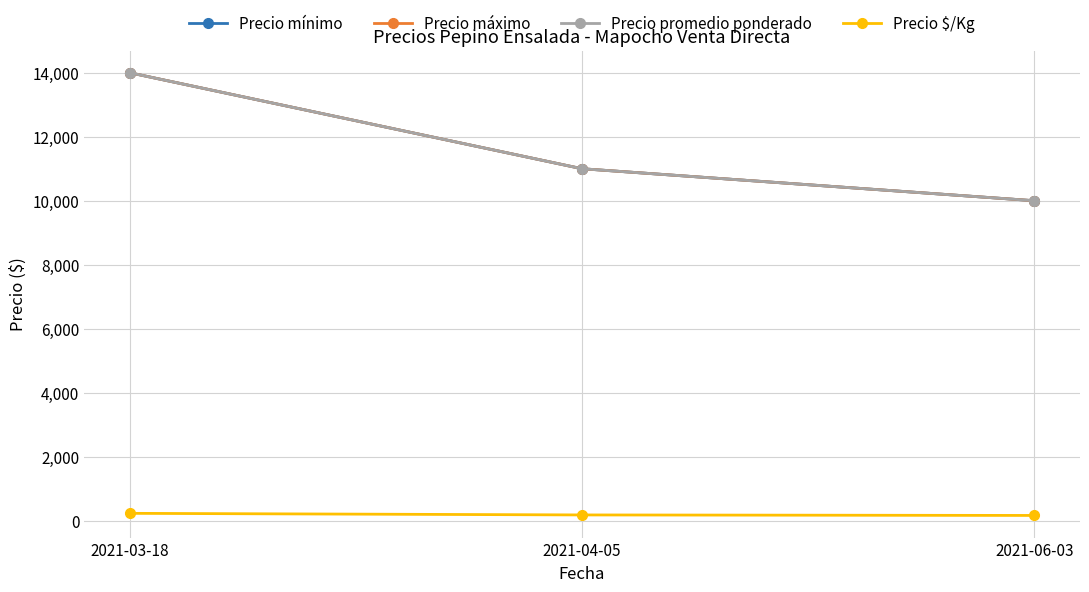

Does the chart have visible grid lines?

Yes